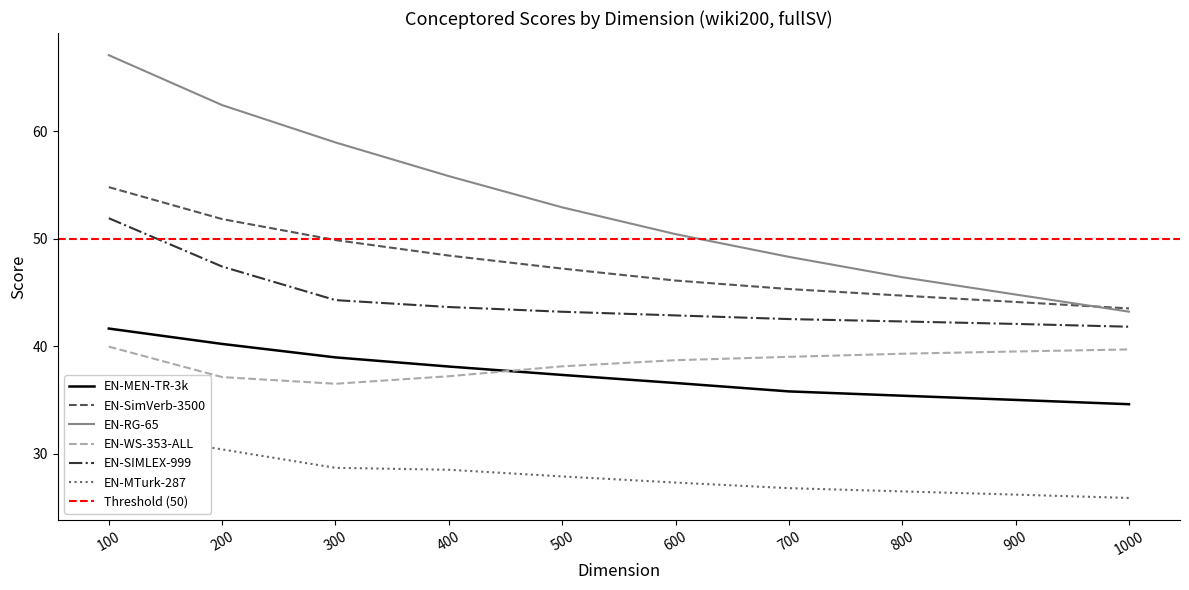

At how many categories does at least one series exceed 36?

10